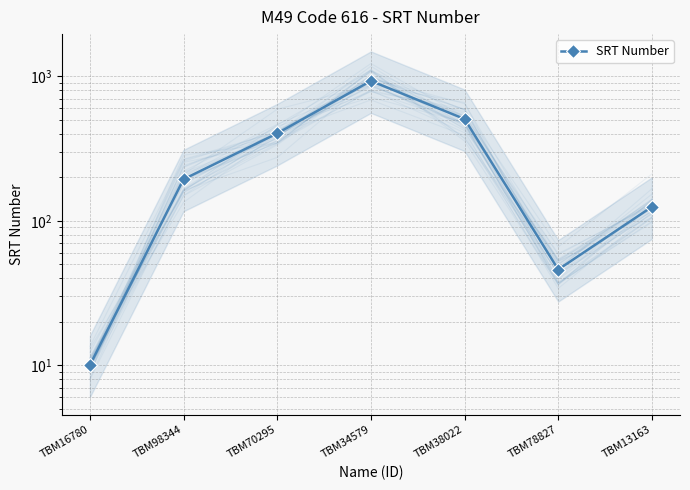

At which label is the value closest to 470?

TBM38022